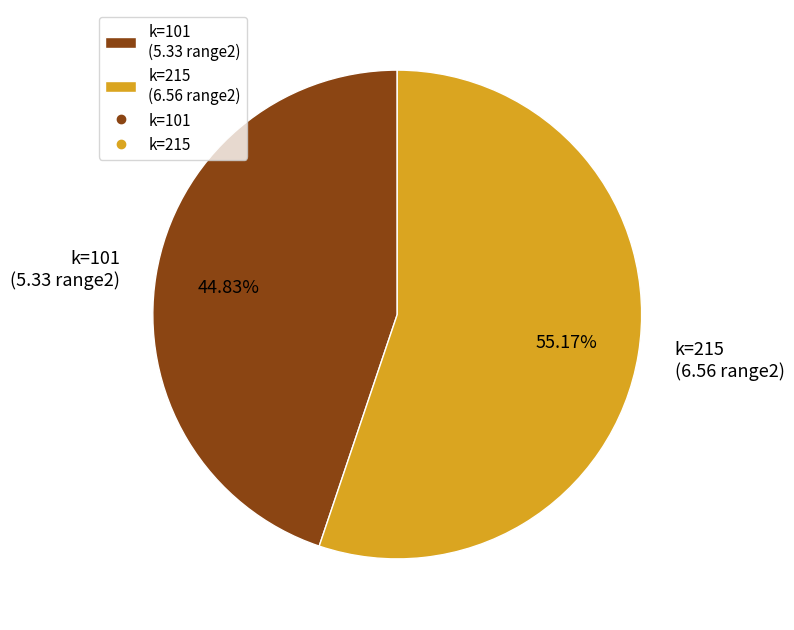

Do k=101 (5.33 range2) and k=215 (6.56 range2) together represent more than half of the pie?

Yes